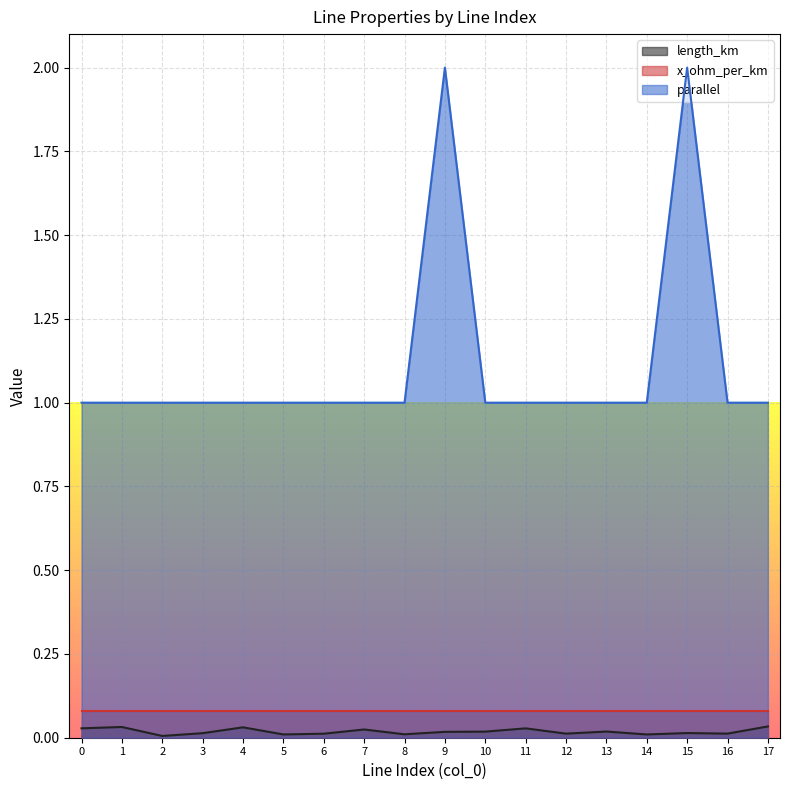

Is it true that parallel equals 0.5 at 2?

False